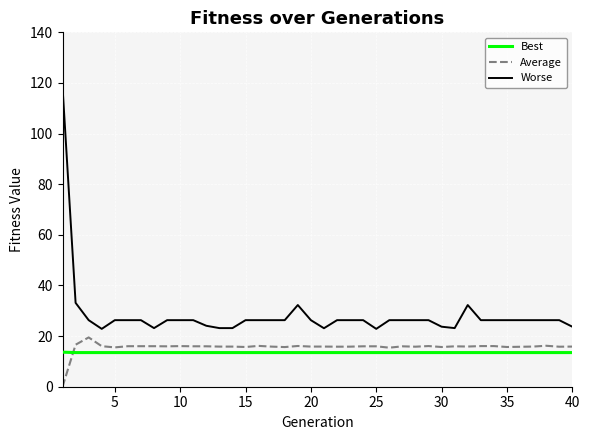

Count the number of categories in the chart.

40